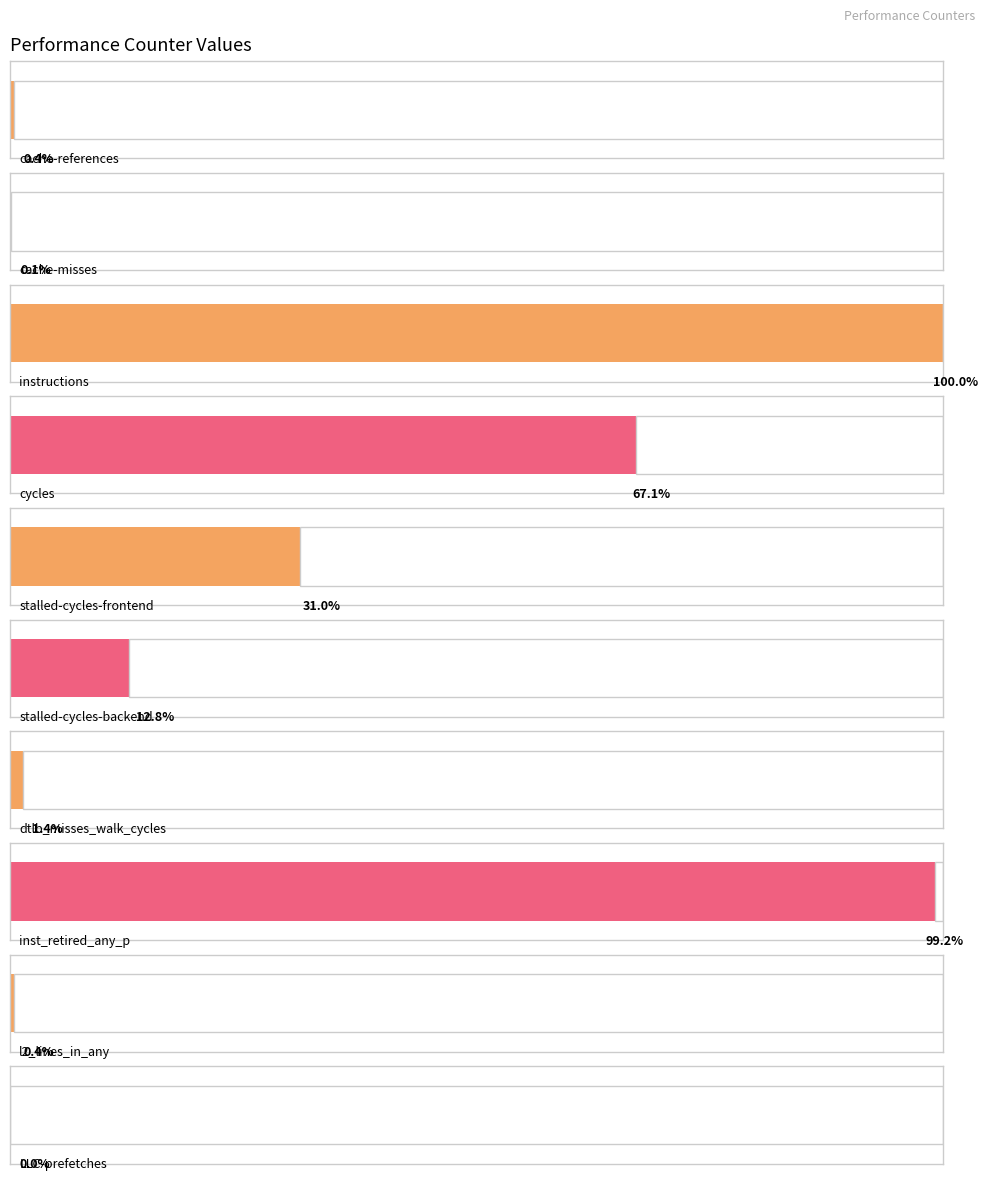

At which category does the chart reach its minimum across all series?

LLC-prefetches